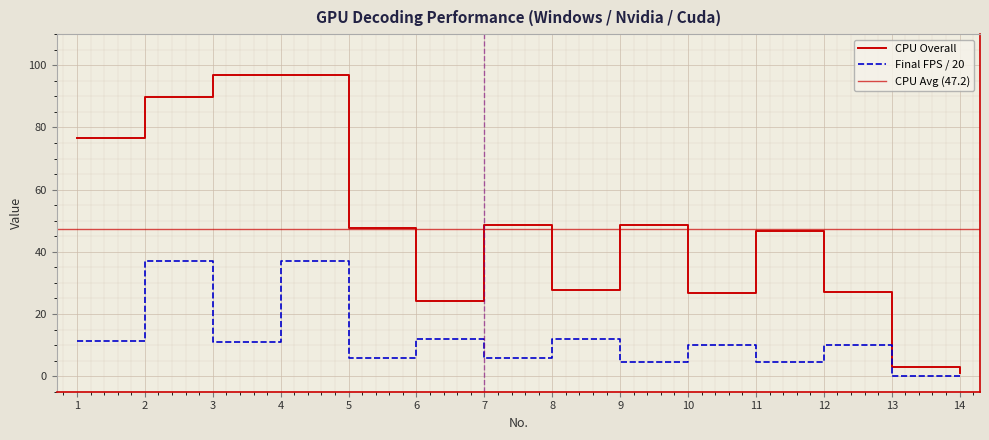

At which label is Final FPS closest to 18?

6